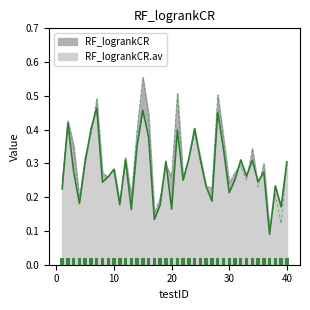

Are the bars horizontal?

No